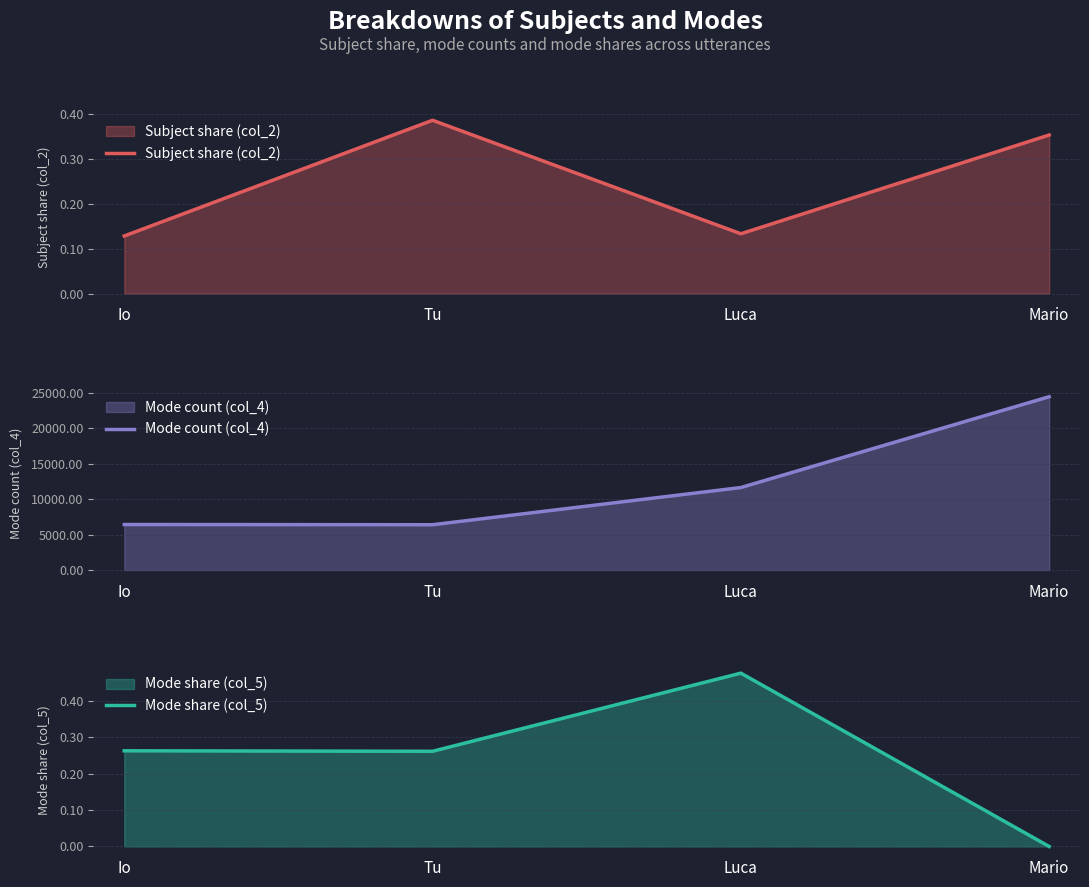

Between Tu and Mario, which series saw the biggest shift?

Mode count (col_4)